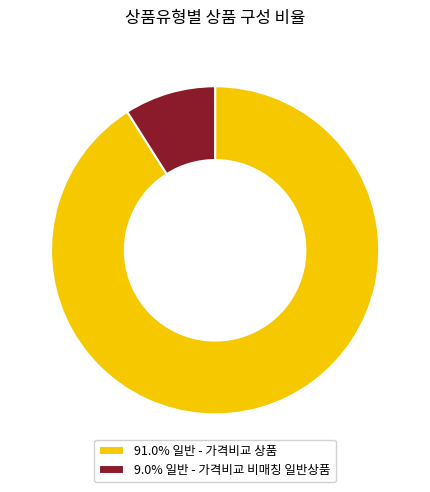

Is 9.0% 일반 - 가격비교 비매칭 일반상품 the majority of the pie?

No